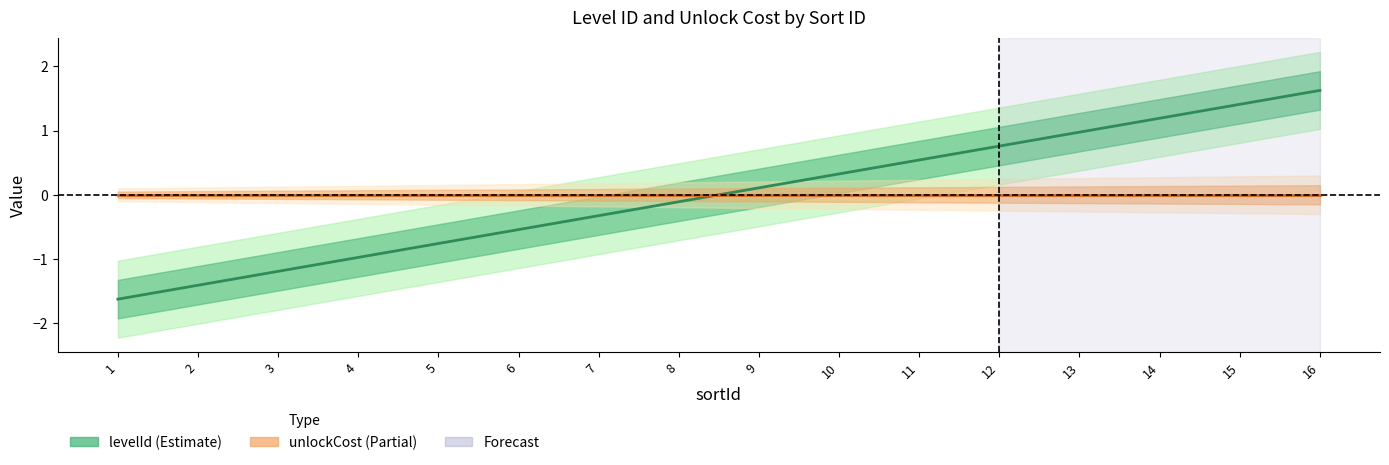

Is it true that levelId equals 0.3 at 13?

False